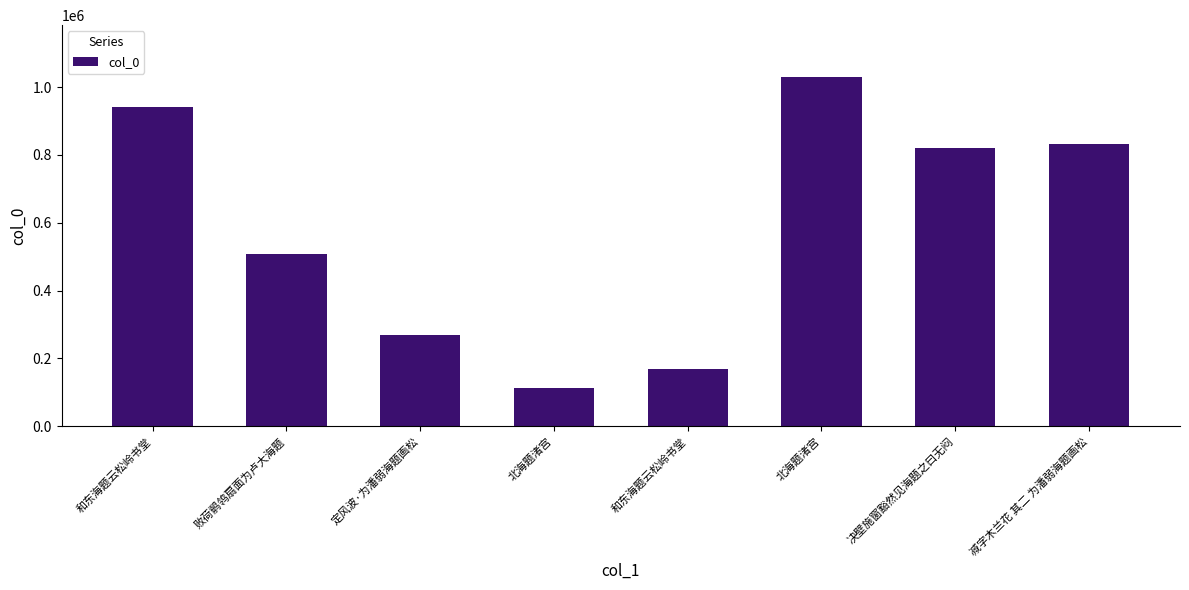

At which label does the data first exceed 819119?

和东海题云松岭书堂